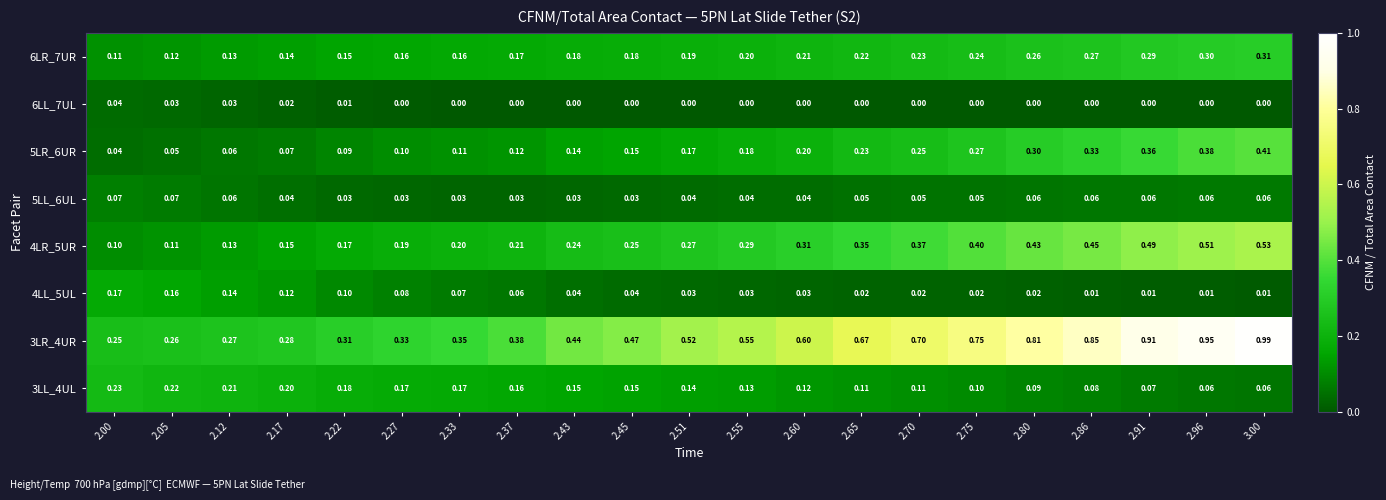

Is the value of 5LR_6UR at 3.00 greater than the value of 3LL_4UL at 2.60?

Yes